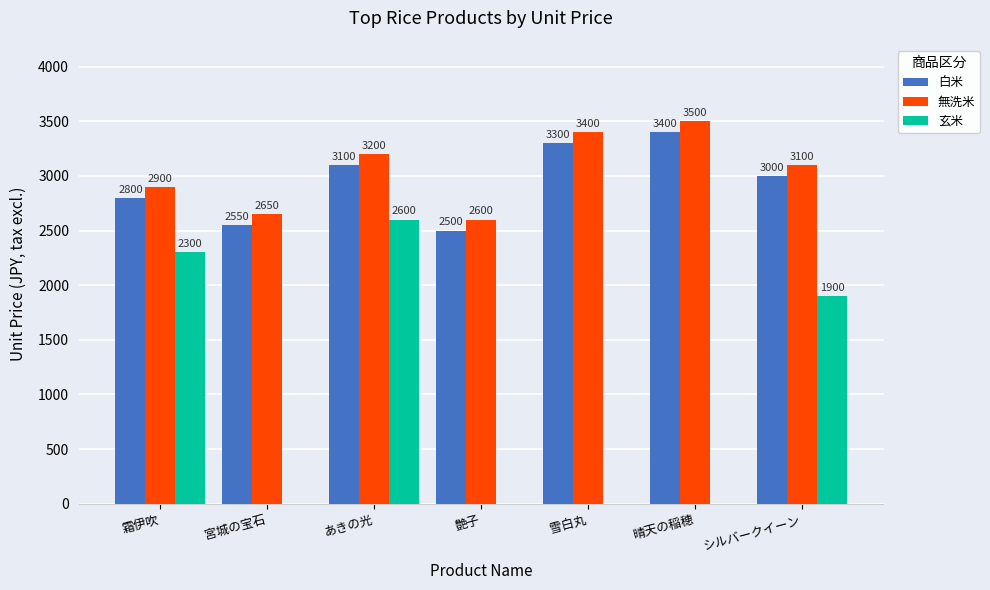

At which category is the sum across all series the highest?

あきの光